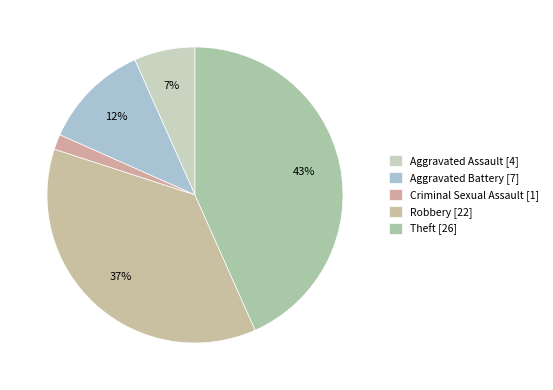

How many segments does this pie chart have?

5